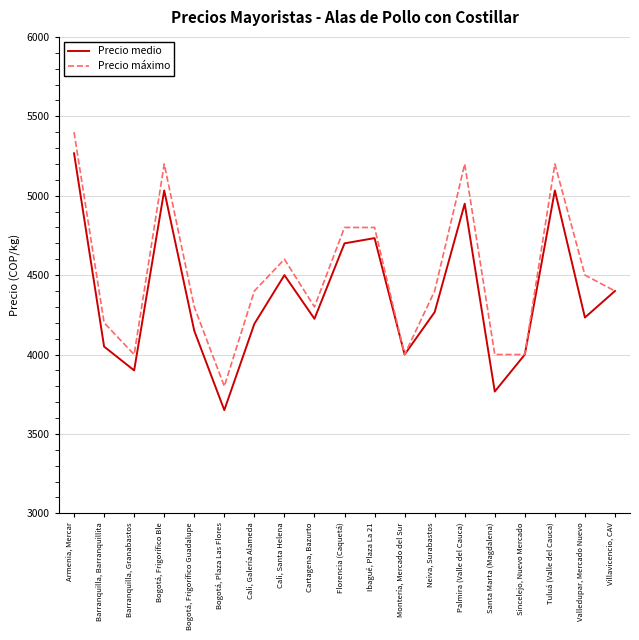

What are all the series names shown in the legend?

Precio medio, Precio máximo